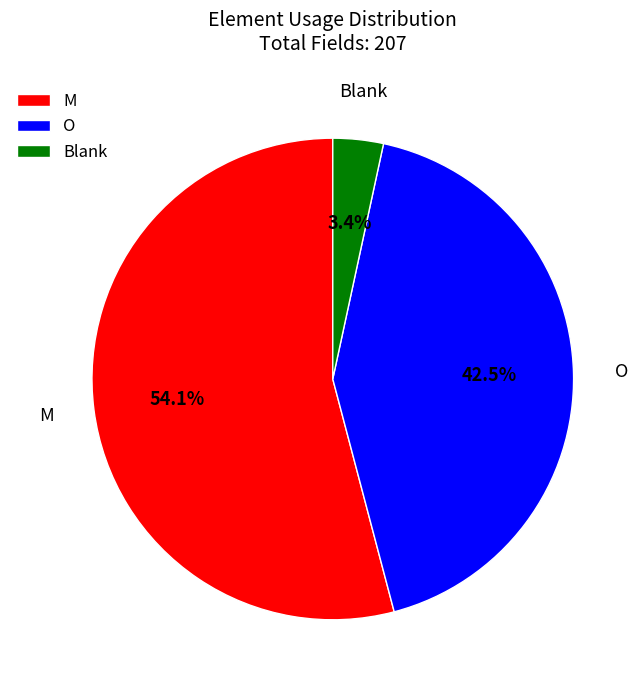

Is there any slice that represents more than half of the pie?

Yes